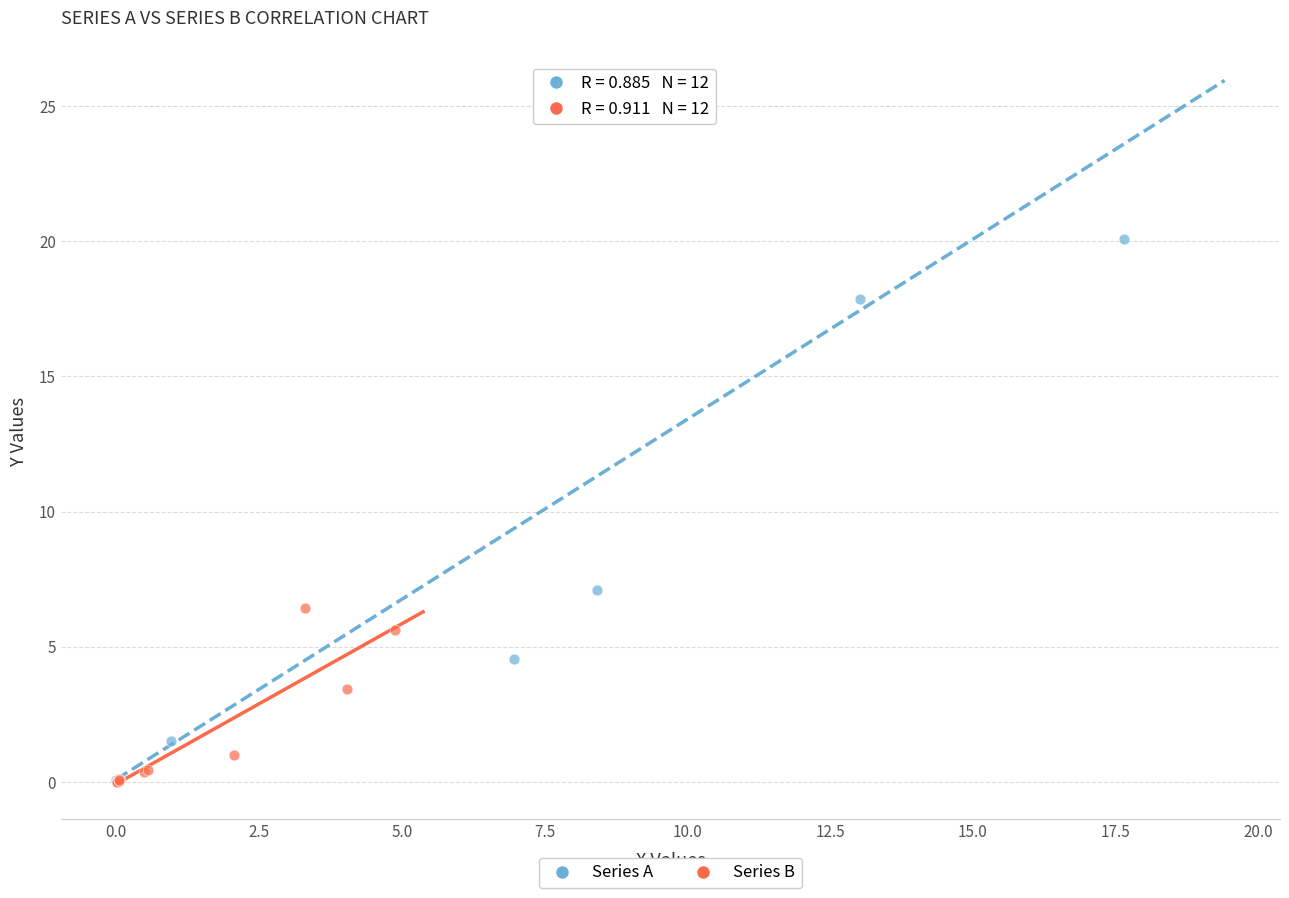

Which series reaches the maximum Y coordinate?

Series A